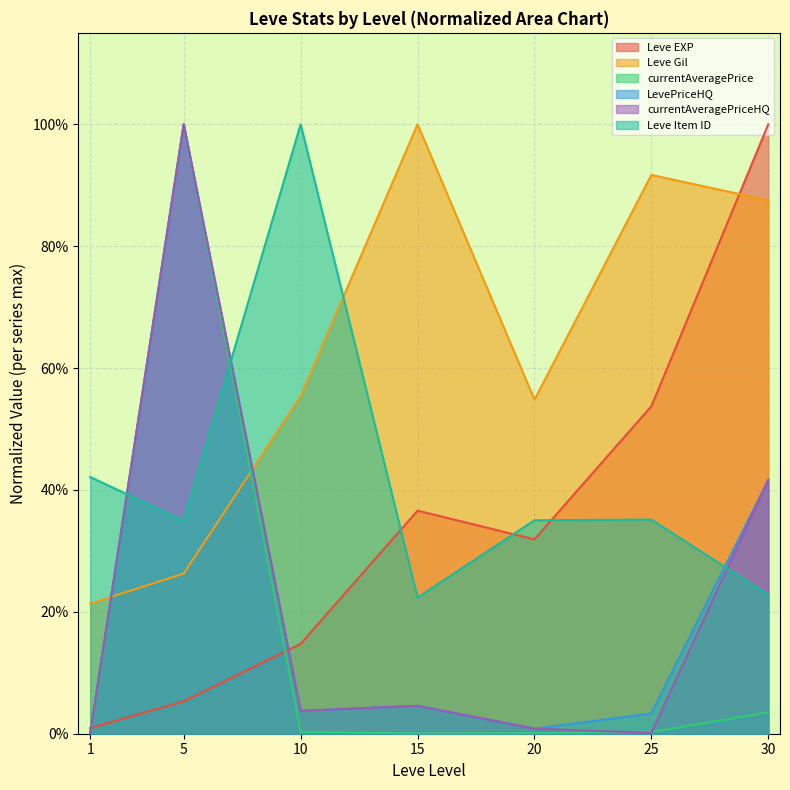

How many series are shown in this chart?

6